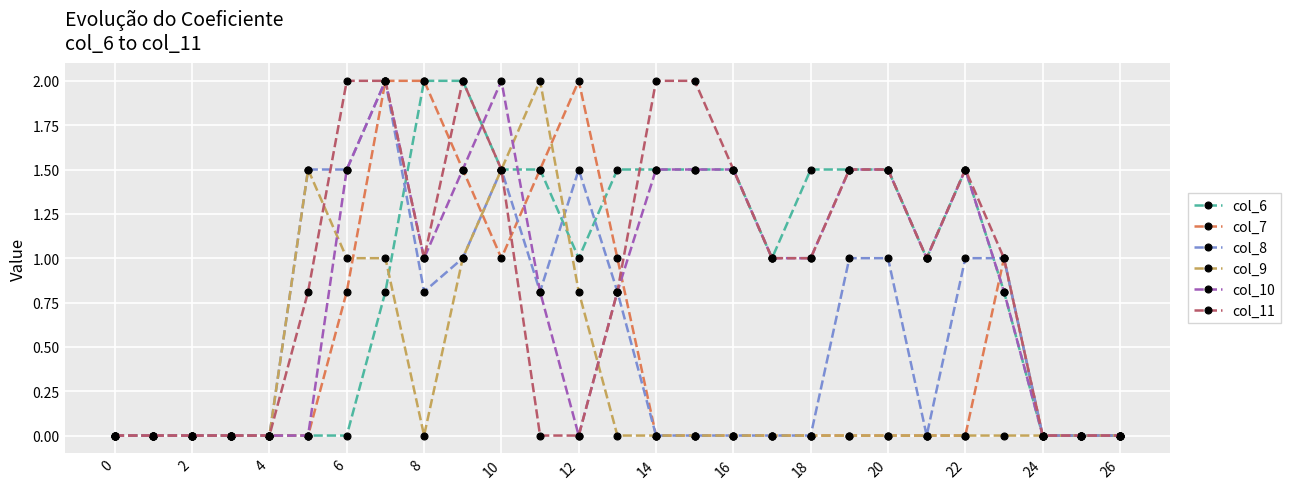

True or false: col_11 has more than 1 interior local peaks.

True